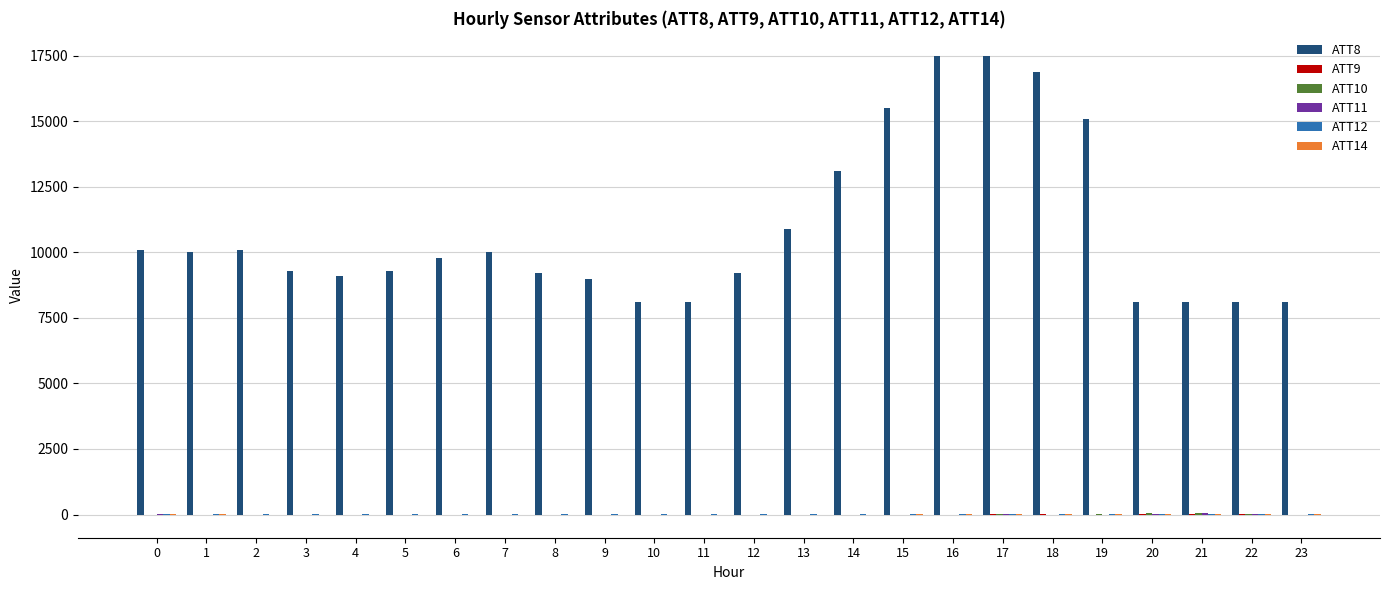

What is the total value across all series at 12?

9171.4